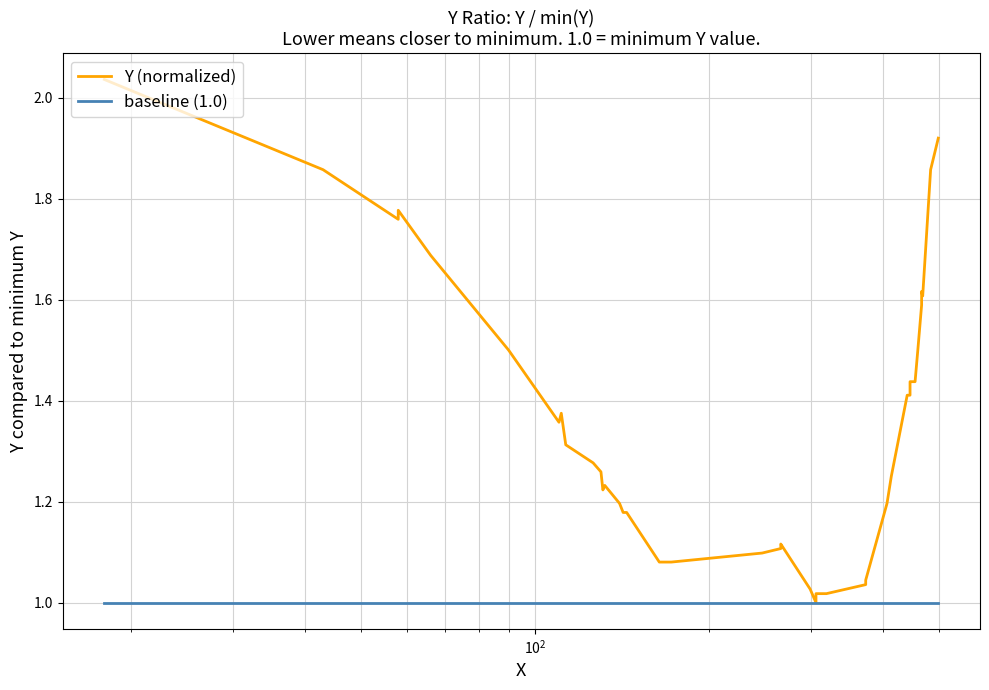

What are all the series names shown in the legend?

Y (normalized), baseline (1.0)